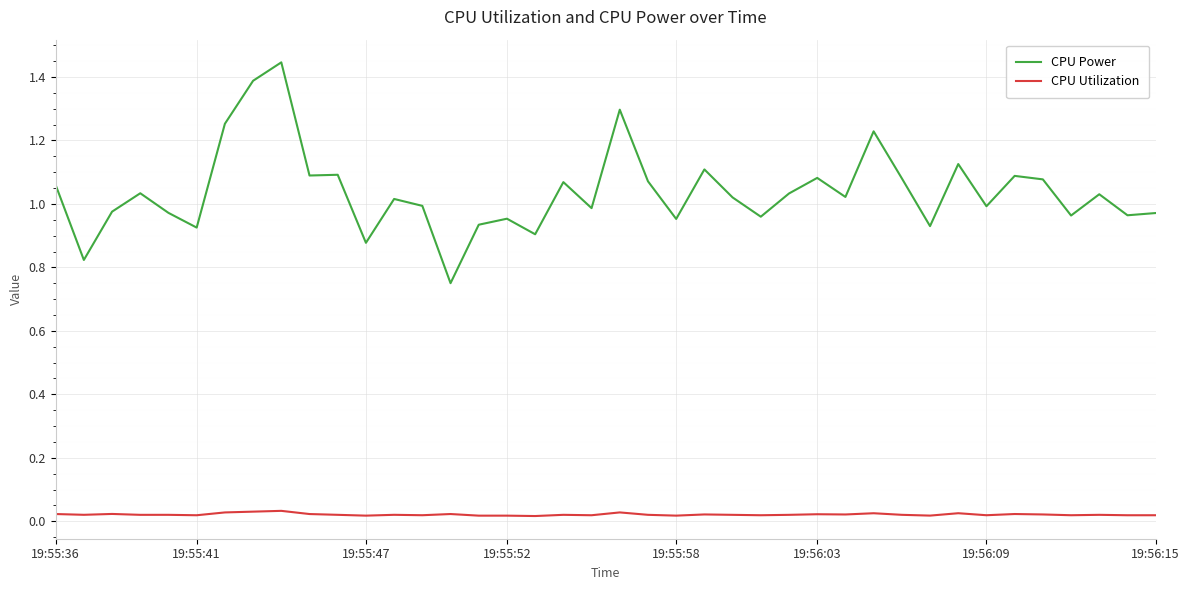

List the series in order of their peak value, lowest first.

CPU Utilization, CPU Power